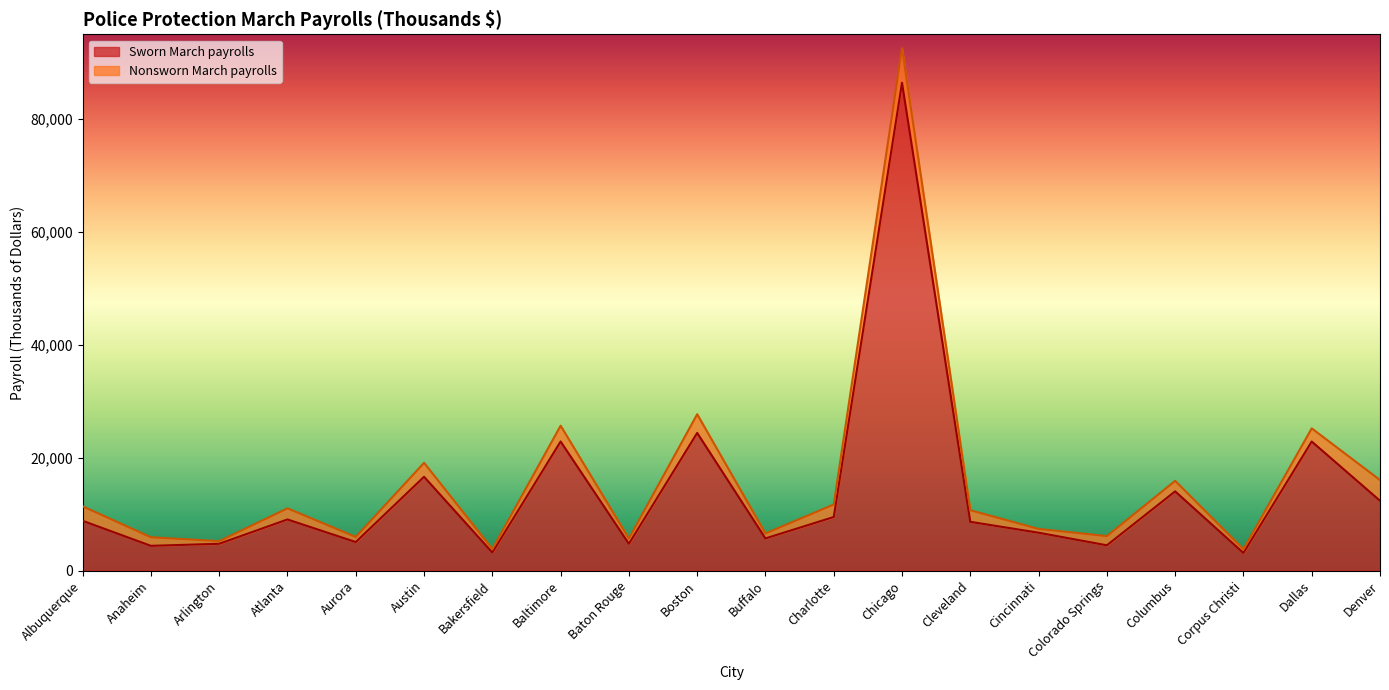

Reading left to right, list all the values displayed in this chart.

8812	4377	4744	9051	5048	16612	3194	22865	4740	24381	5693	9487	86416	8634	6704	4474	14031	3119	22859	12369